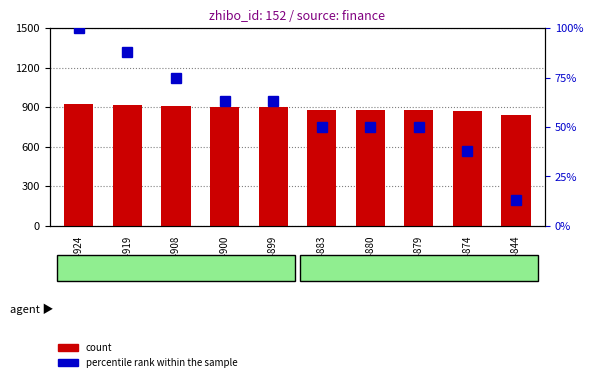

The value of percentile rank within the sample at 3144899 is 99. True or false?

False